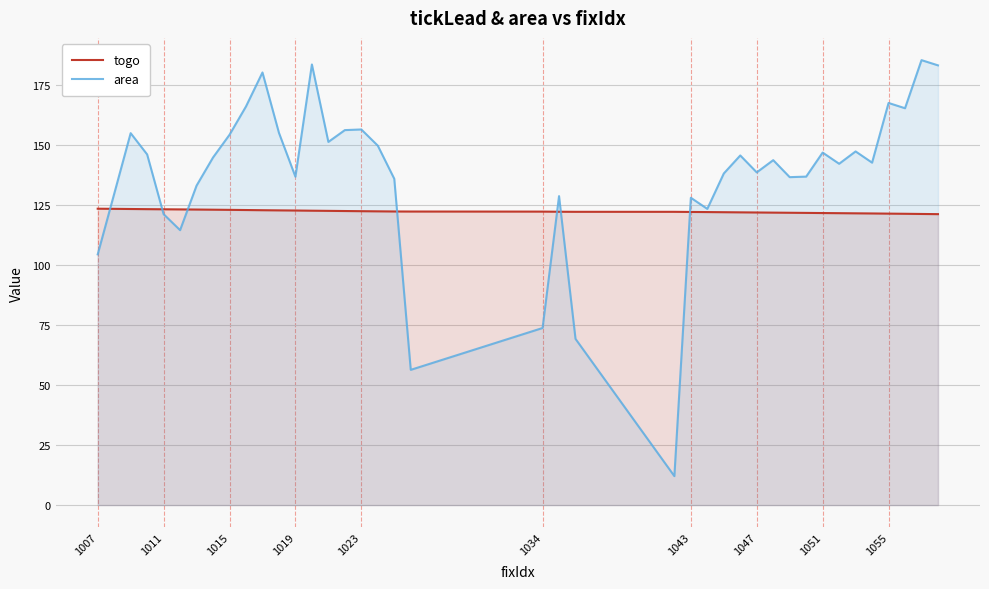

What is the sum of all area values?

5487.3